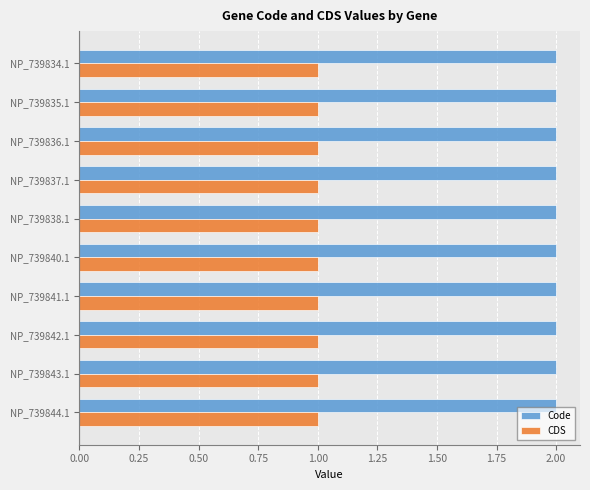

Rank the series at NP_739843.1 from highest to lowest value.

Code, CDS